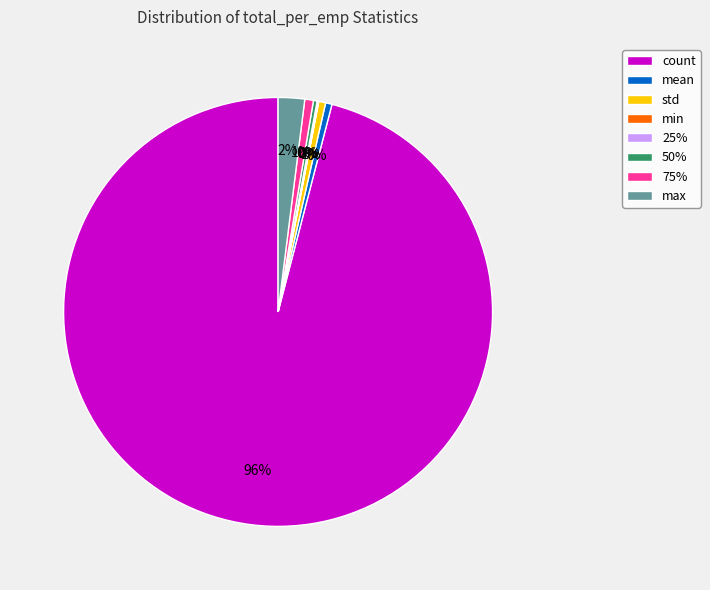

Which category has the biggest portion of the pie?

count